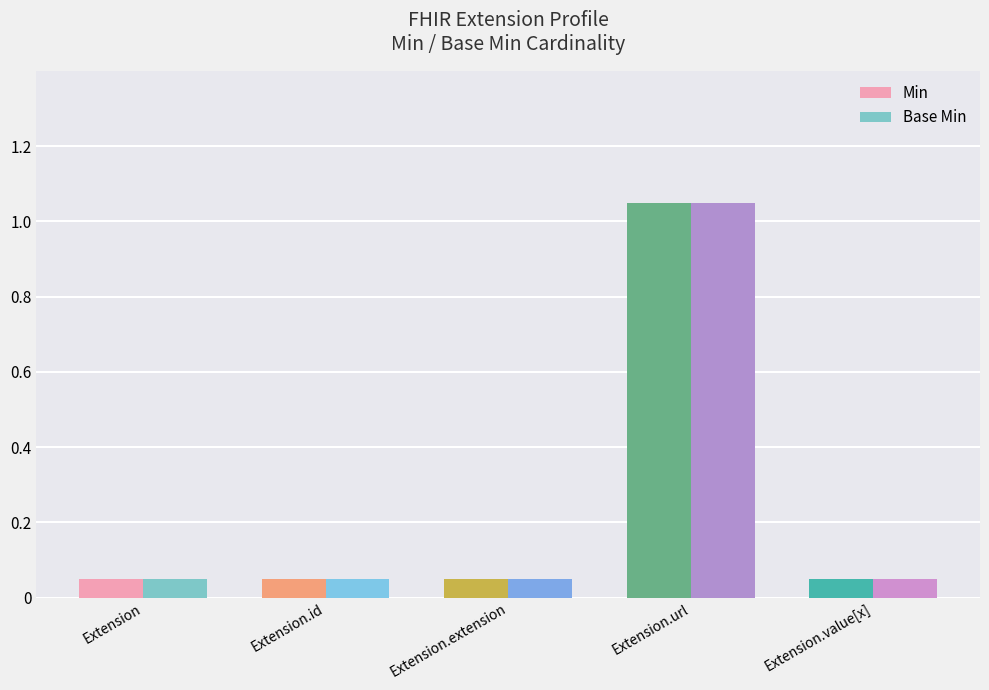

Where is Base Min nearest to the value 0?

Extension